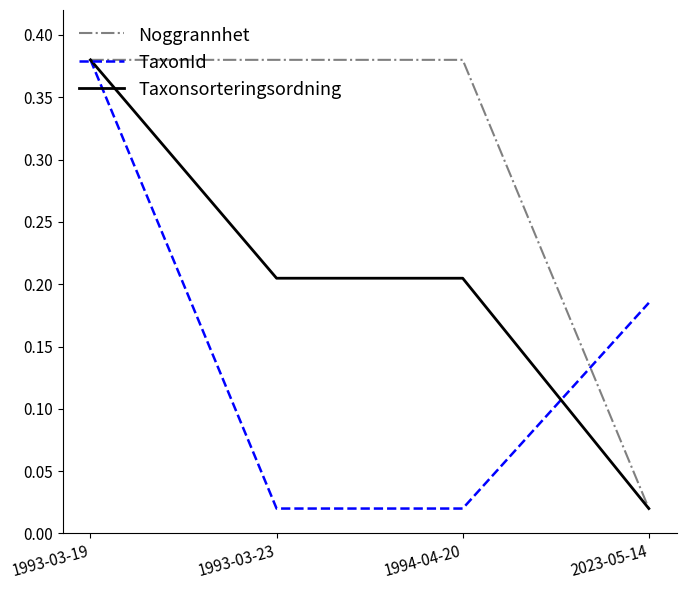

The Taxonsorteringsordning series shows 0.1 at 1994-04-20. True or false?

False